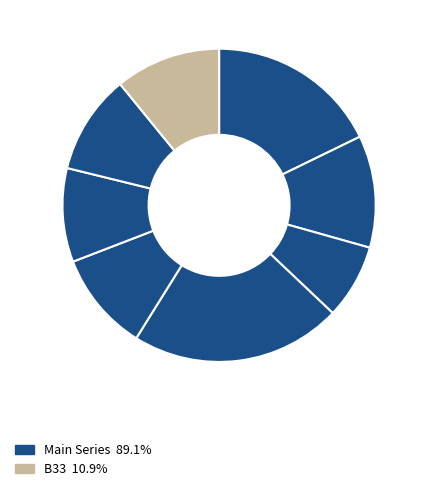

Count the number of slices in the pie.

8